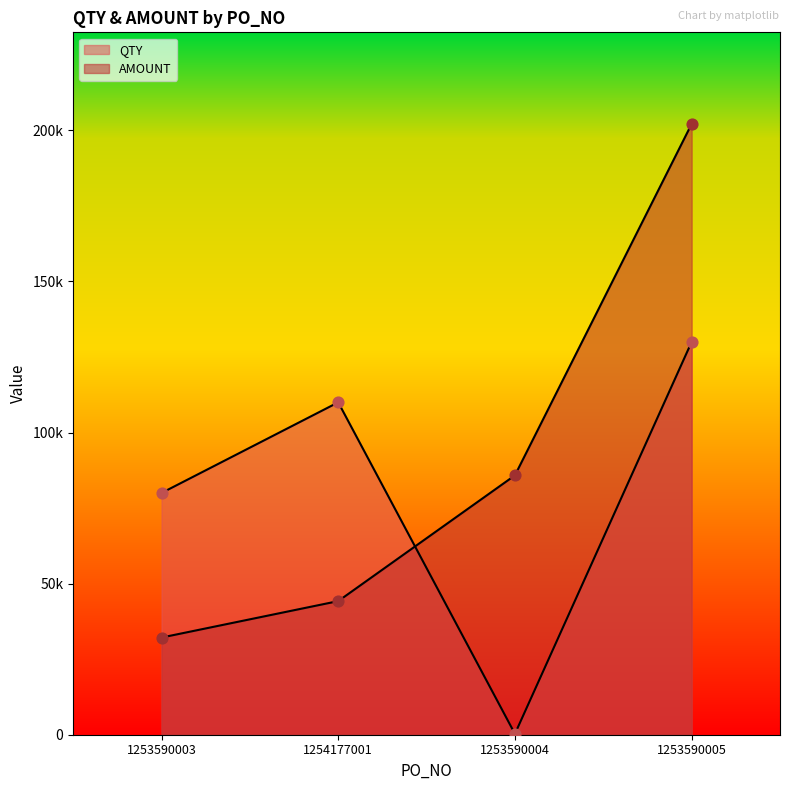

Which series has the largest Y range (max minus min)?

AMOUNT